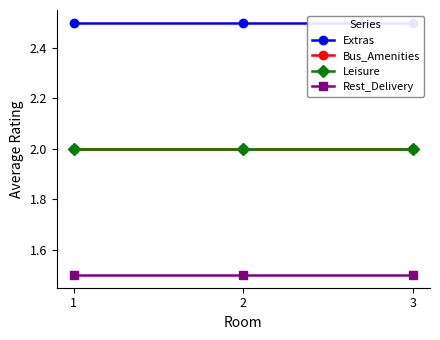

The value of Bus_Amenities at 3 is 3.4. True or false?

False